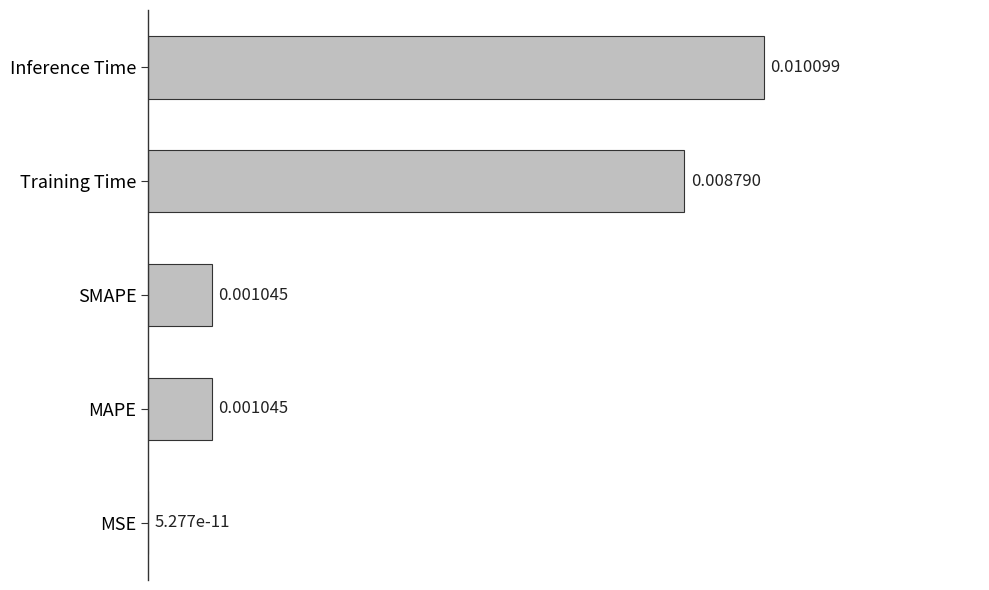

Which has a higher value, MAPE or Inference Time?

Inference Time